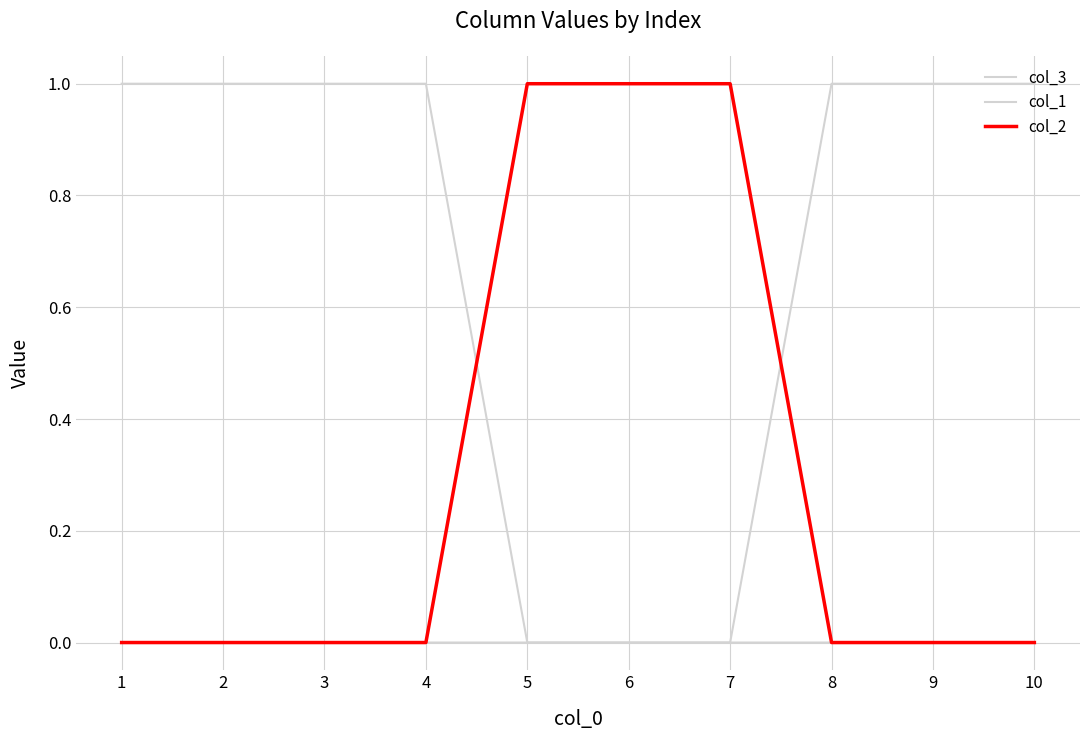

What is the difference between the highest and lowest values at 10?

1